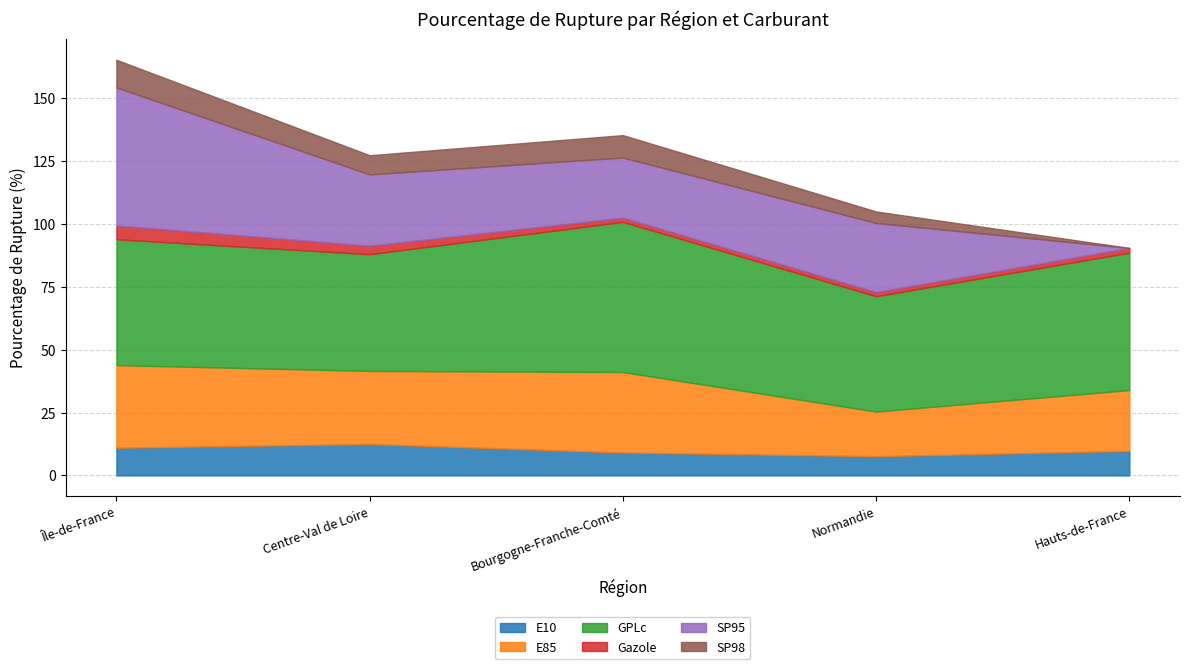

Between Centre-Val de Loire and Normandie, which series saw the biggest shift?

E85